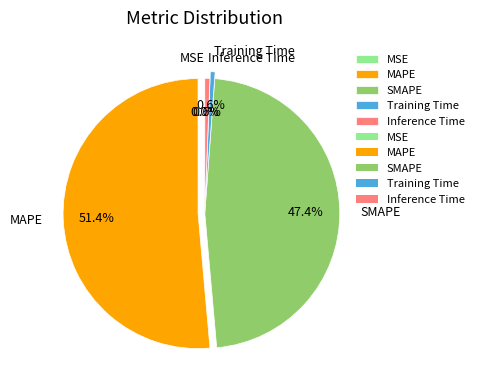

Is there any slice that represents more than half of the pie?

Yes